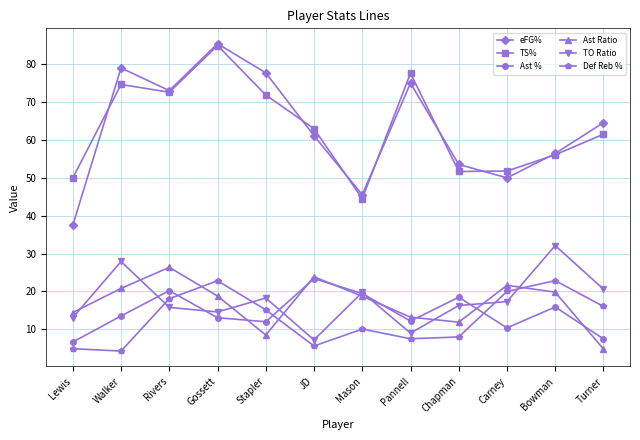

What is the difference between the maximum and second lowest values in the Ast Ratio series?

17.9